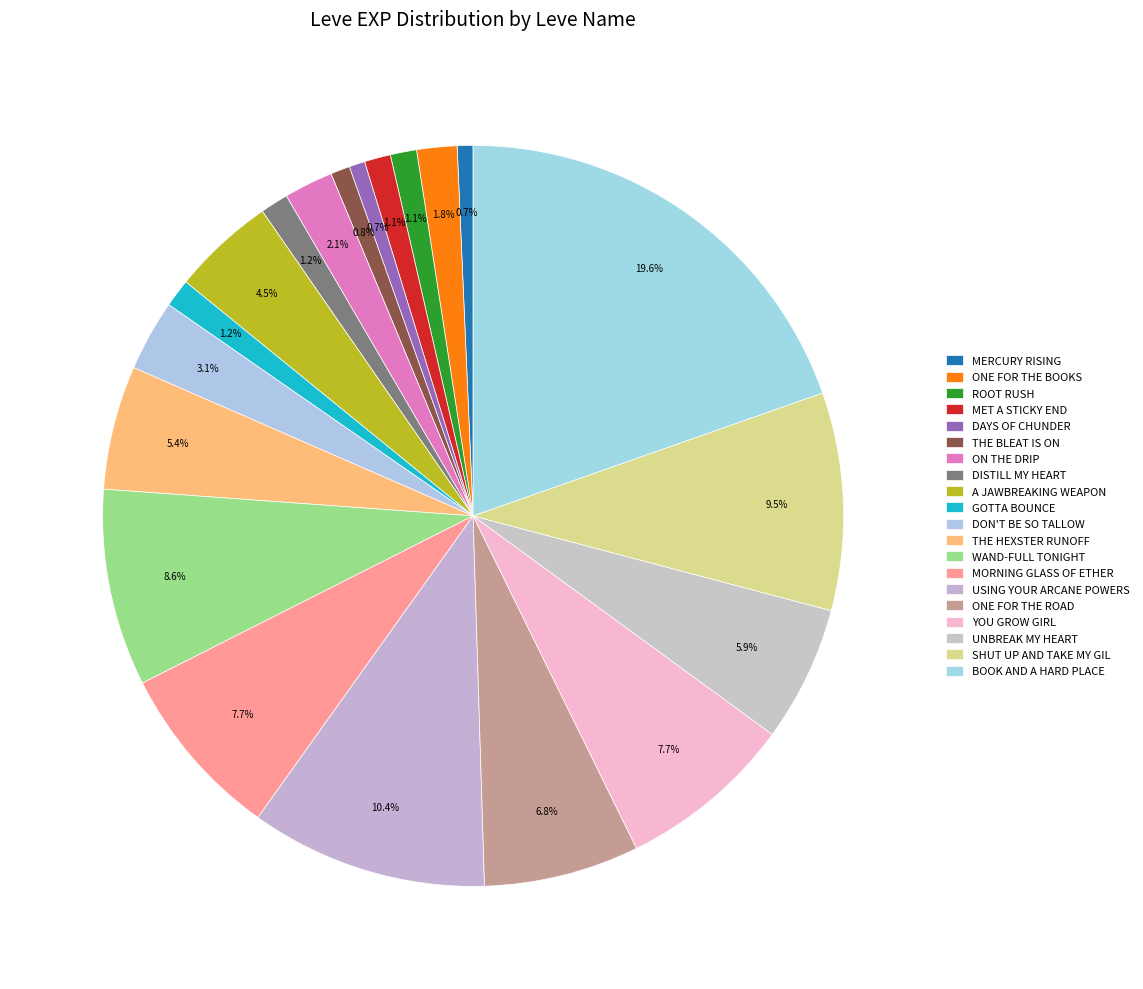

Rank the categories by value from lowest to highest.

Mercury Rising, Days of Chunder, The Bleat Is On, Root Rush, Met a Sticky End, Distill My Heart, Gotta Bounce, One for the Books, On the Drip, Don't Be So Tallow, A Jawbreaking Weapon, The Hexster Runoff, Unbreak My Heart, One for the Road, Morning Glass of Ether, You Grow Girl, Wand-full Tonight, Shut Up and Take My Gil, Using Your Arcane Powers, Book and a Hard Place